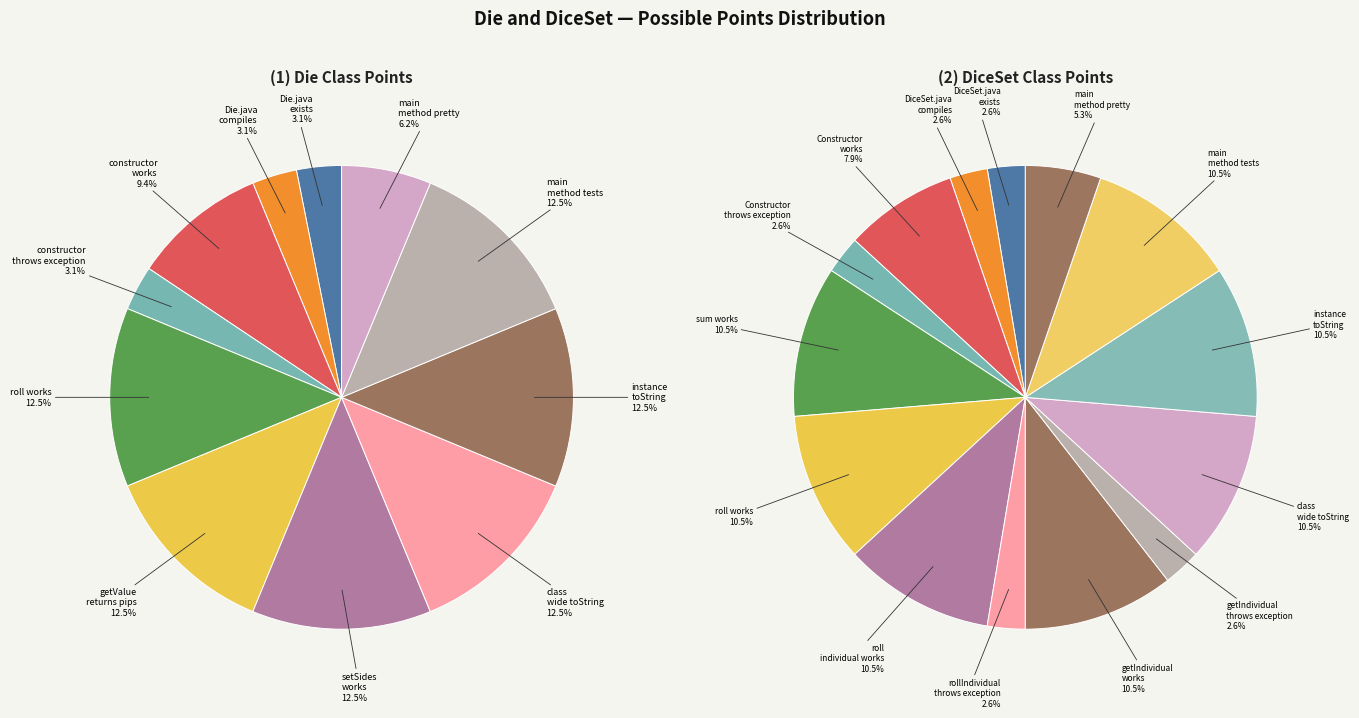

Which slice is the smallest?

Die.java exists